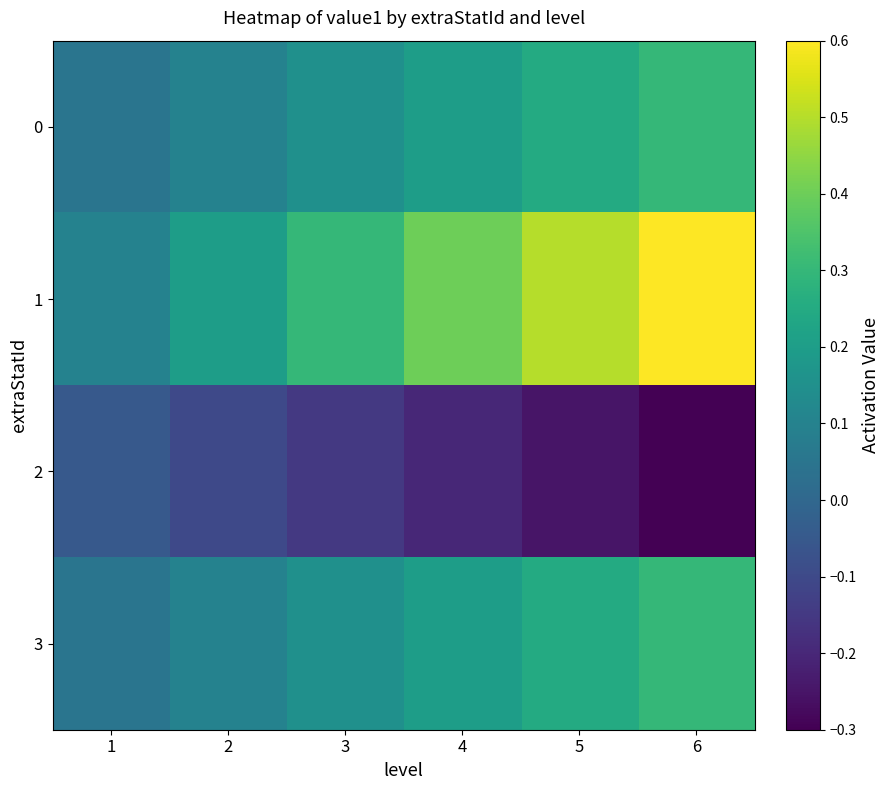

Which series has the largest total across all categories?

1